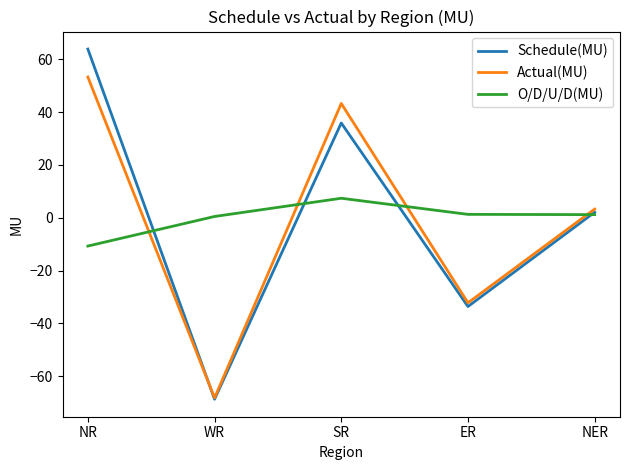

Is it true that Actual(MU) equals -68.2 at WR?

True